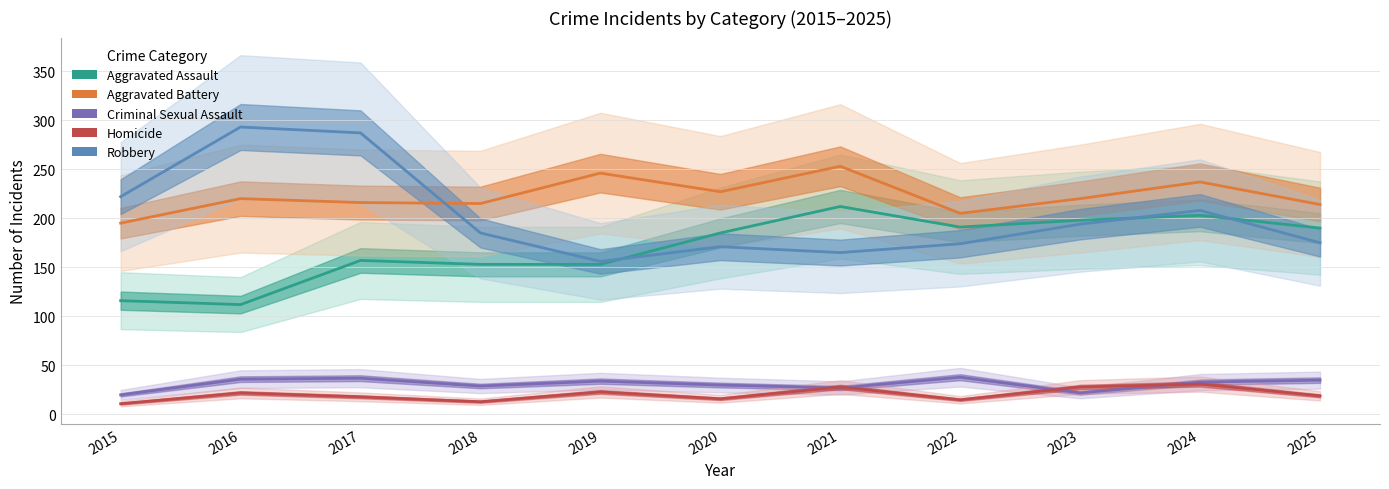

How many categories are shown in the chart?

11